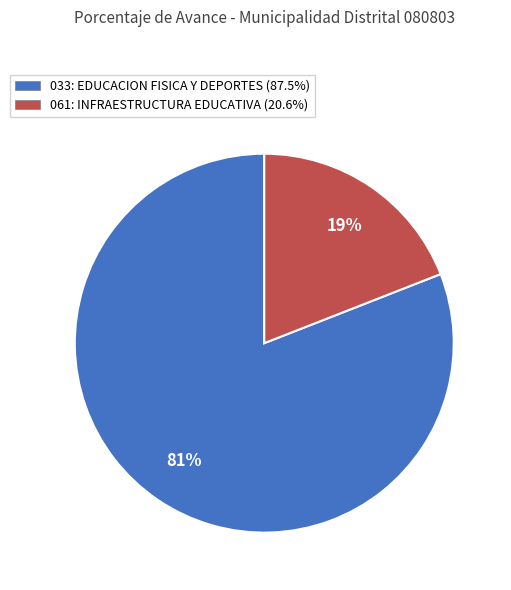

Is 033: EDUCACION FISICA Y DEPORTES (87.5%) the majority of the pie?

Yes